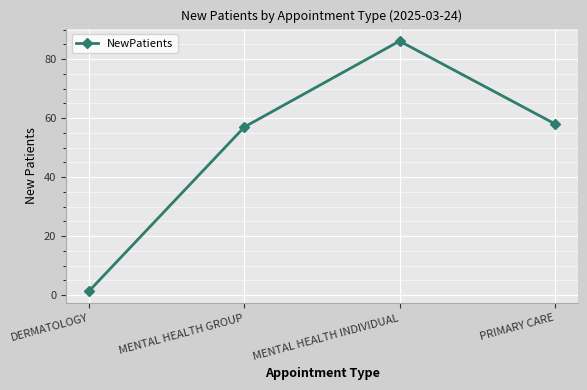

Reading left to right, transcribe all the data shown in this chart.

DERMATOLOGY=1.5	MENTAL HEALTH GROUP=57.0	MENTAL HEALTH INDIVIDUAL=86.1	PRIMARY CARE=58.1